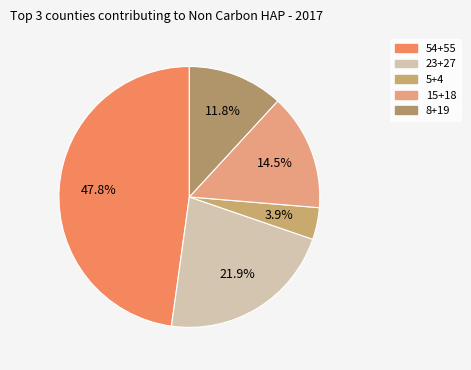

What is the largest slice in the pie chart?

54+55